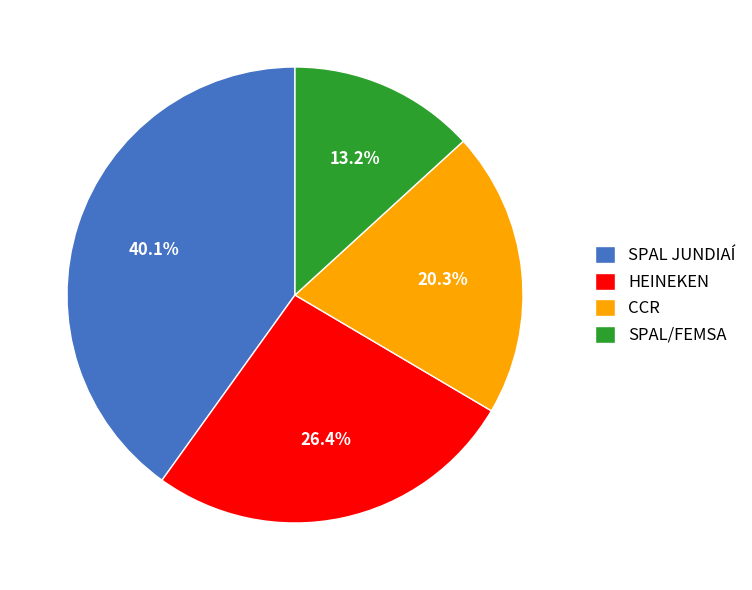

To the nearest percent, what is the difference between the SPAL/FEMSA and HEINEKEN slice percentages?

13%